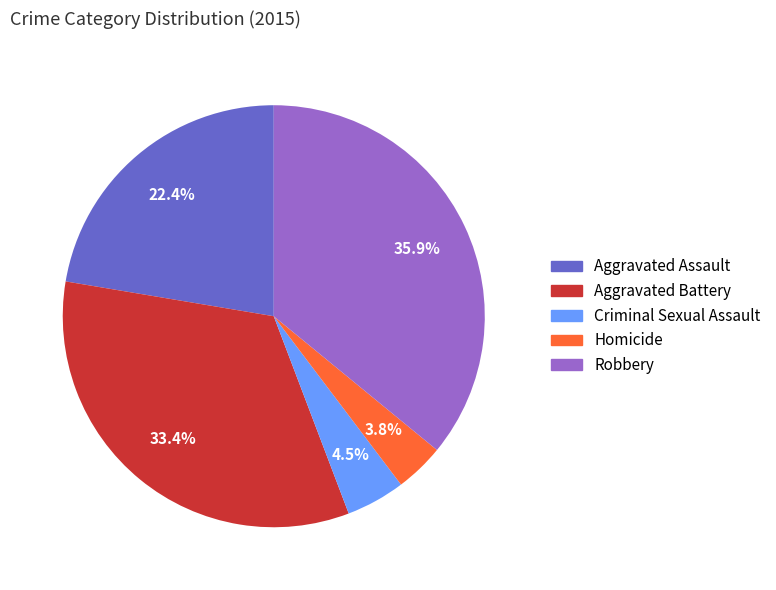

Rank the categories by value from highest to lowest.

Robbery, Aggravated Battery, Aggravated Assault, Criminal Sexual Assault, Homicide